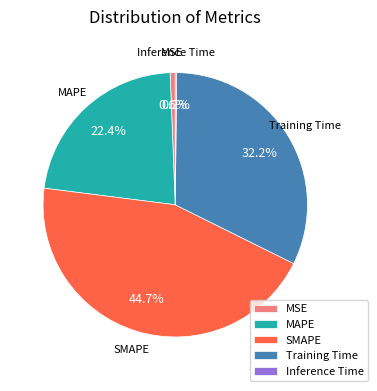

Is there any slice that represents more than half of the pie?

No